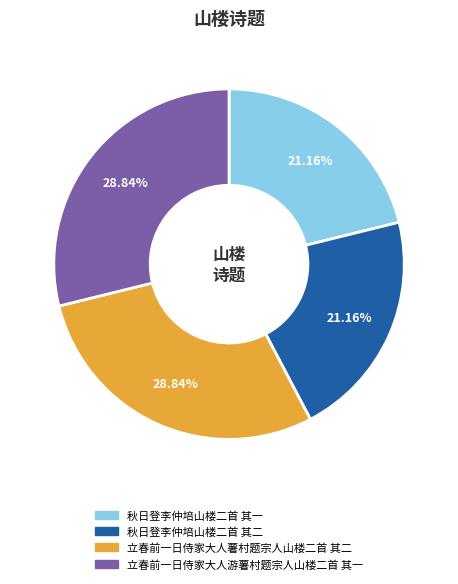

What percentage is the 秋日登李仲培山楼二首 其二 slice, to the nearest percent?

21%